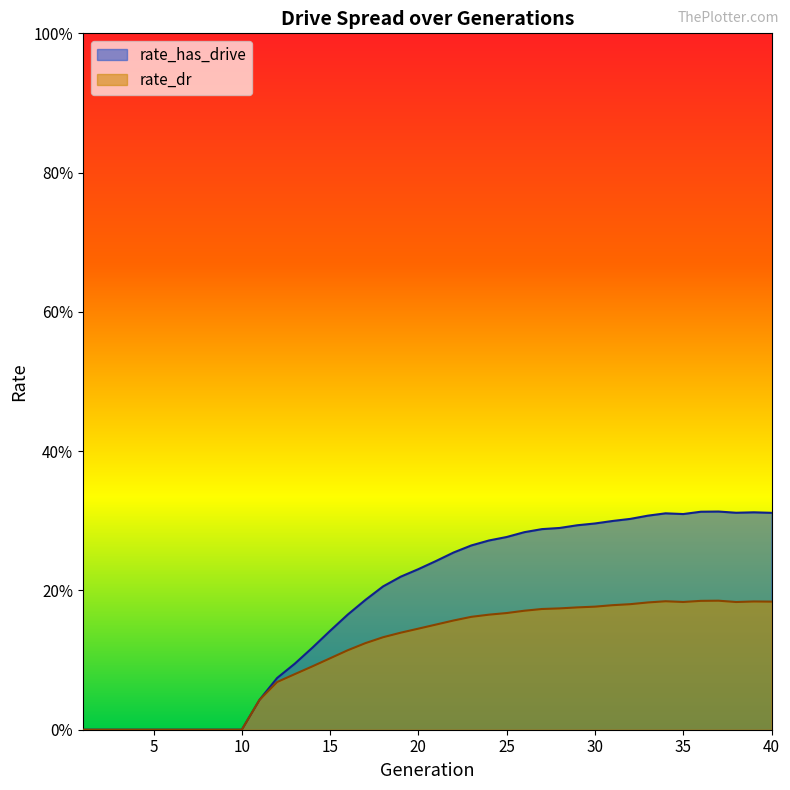

What is the total value across all series at 37?

0.5